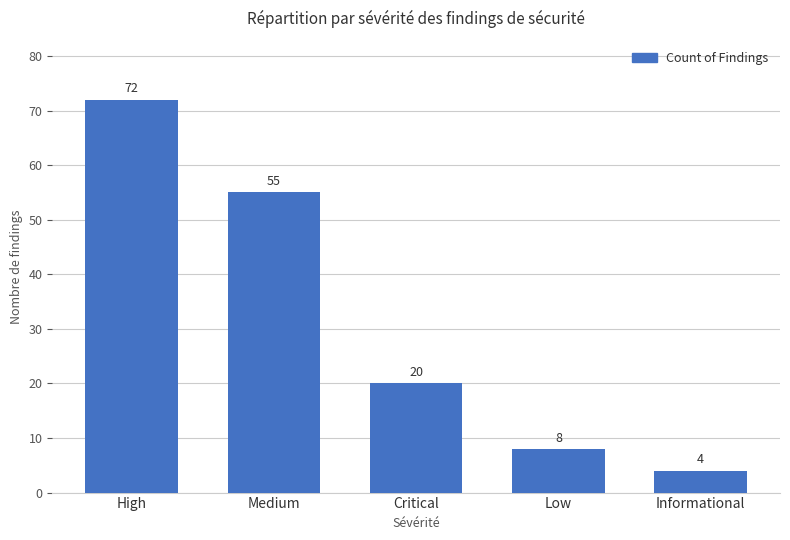

Rank the categories by value from highest to lowest.

High, Medium, Critical, Low, Informational